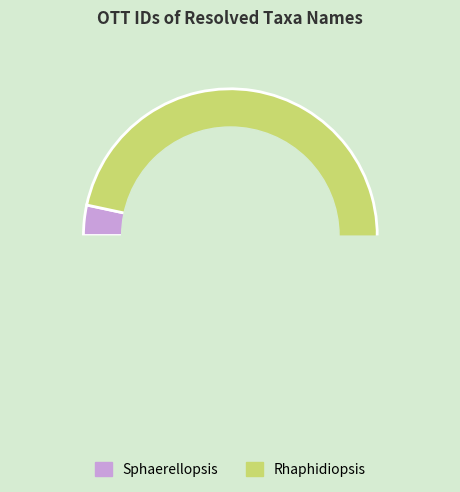

True or false: Rhaphidiopsis accounts for 97% of the total.

True